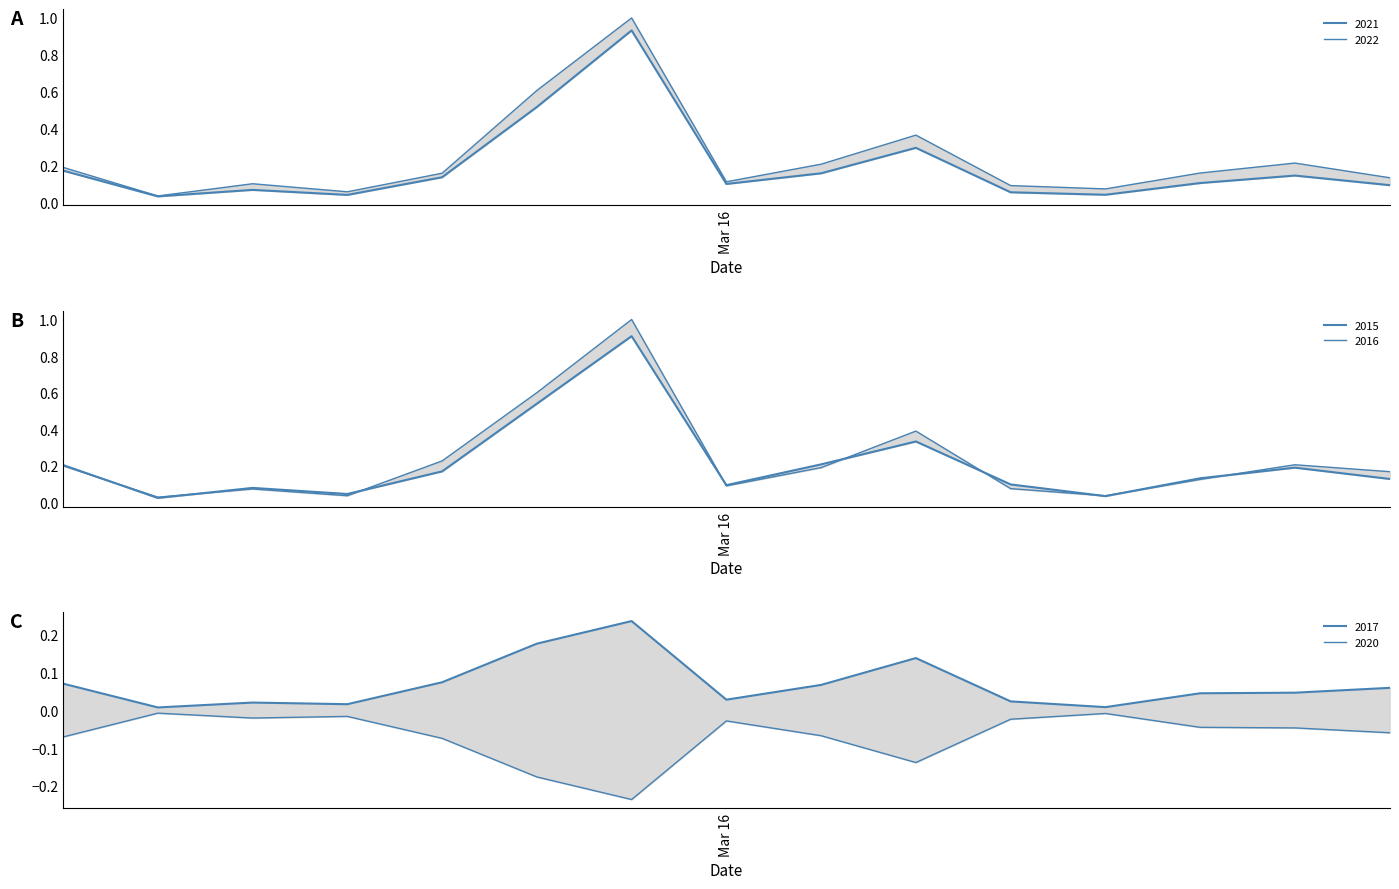

How many interior local valleys does the 2016 series have?

4